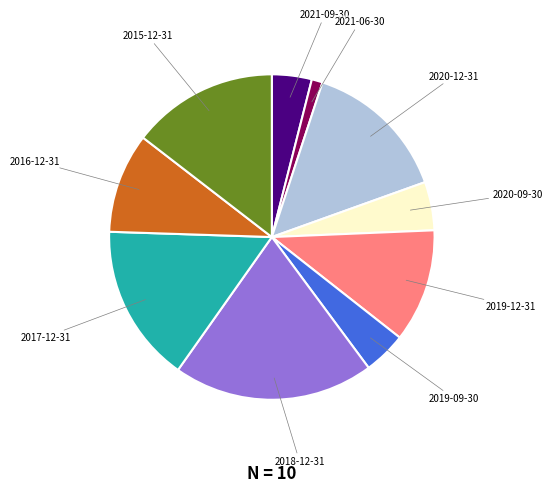

What is the ratio of the value at 2017-12-31 to the value at 2021-09-30?

4.0